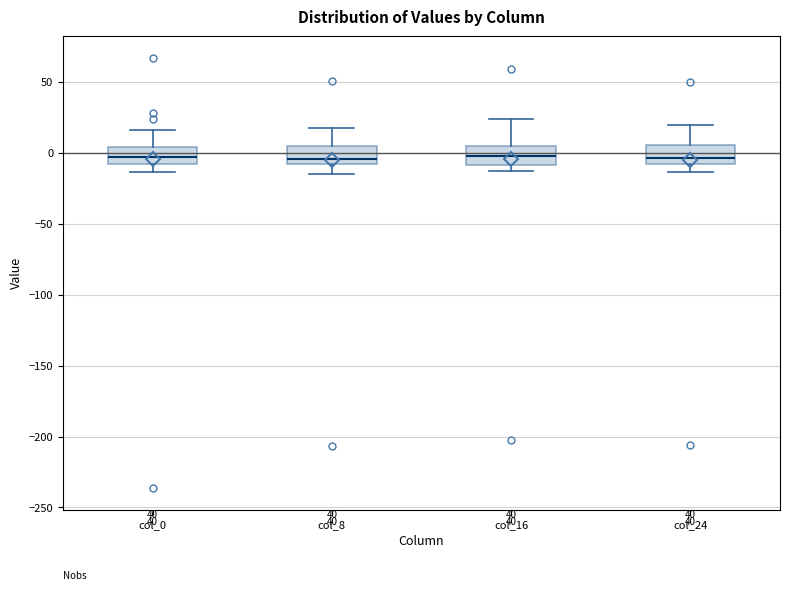

Reading left to right, transcribe this box plot: for each box, give where its median line is, the range the box spans, and where its two whiskers end, as read against the y-axis. The values are not printed on the chart, so give them approximately, as read against the axis.

col_0: median -5, box -10 to 5, whiskers -15 to 15
col_8: median -5, box -10 to 5, whiskers -15 to 15
col_16: median 0, box -10 to 5, whiskers -15 to 25
col_24: median -5, box -10 to 5, whiskers -15 to 20